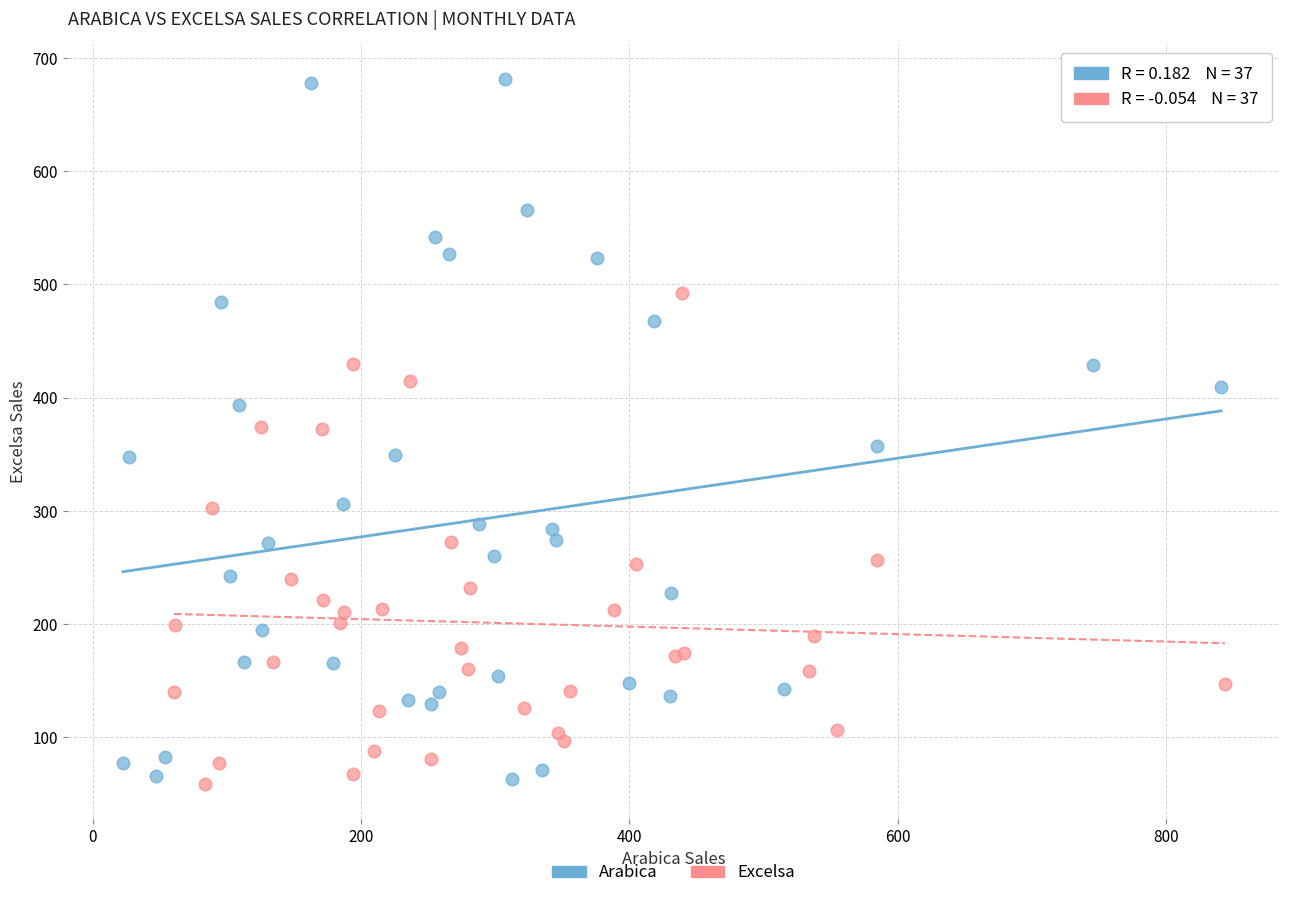

Which series contains the highest Y value?

Arabica